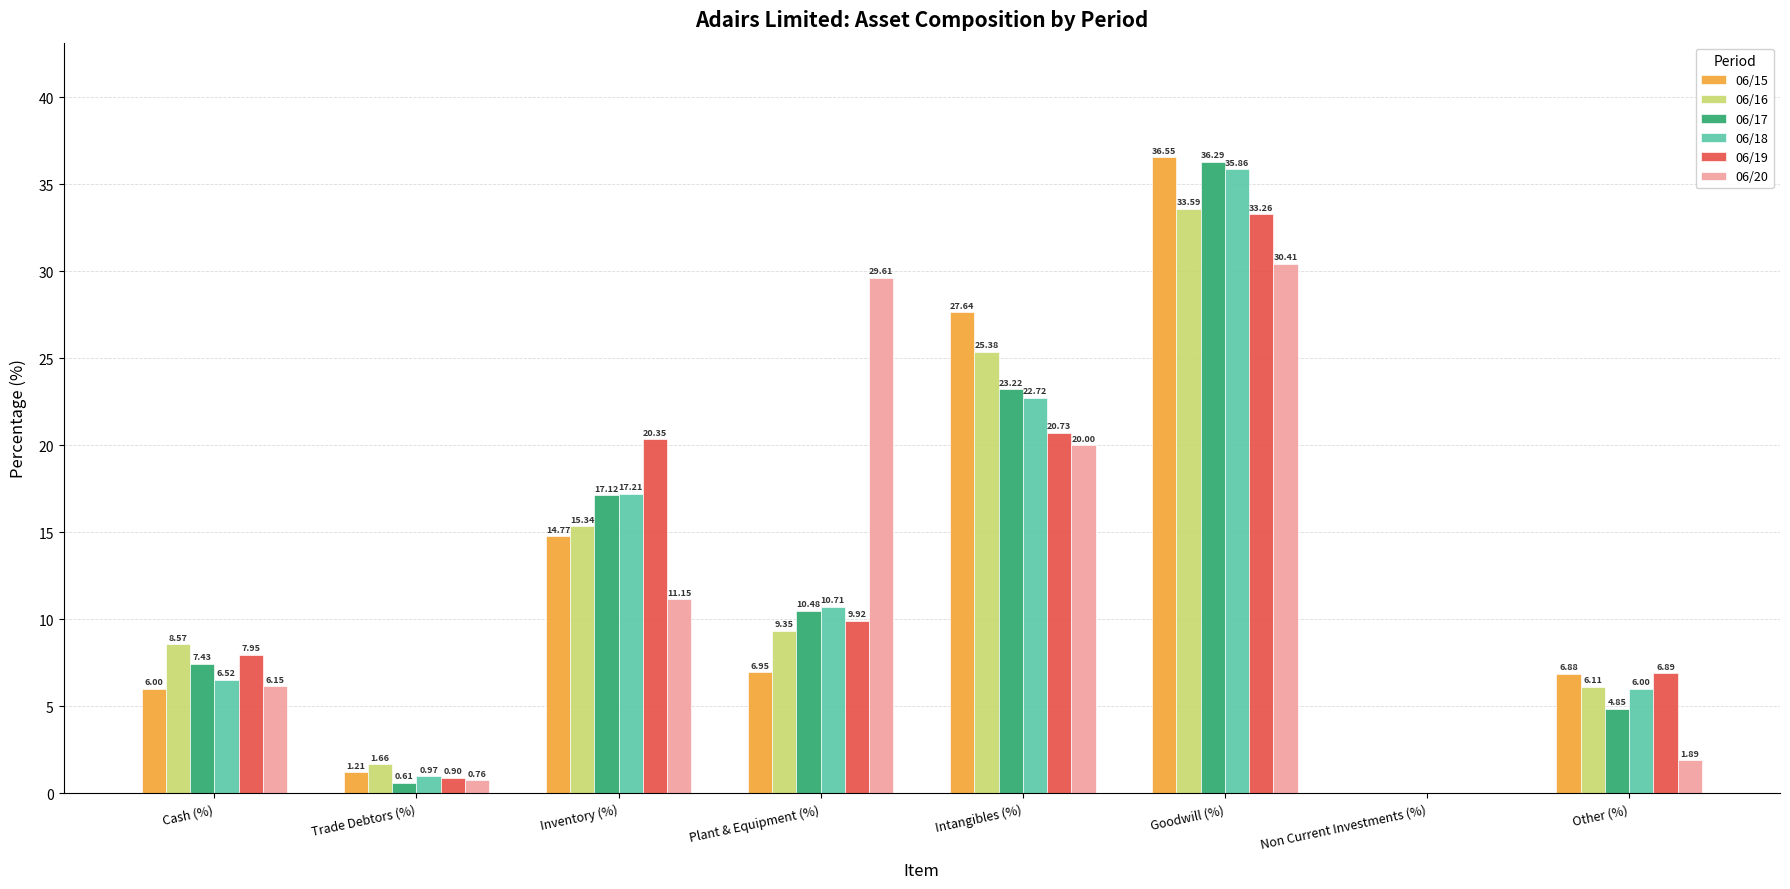

At which label is 06/20 closest to 15?

Inventory (%)